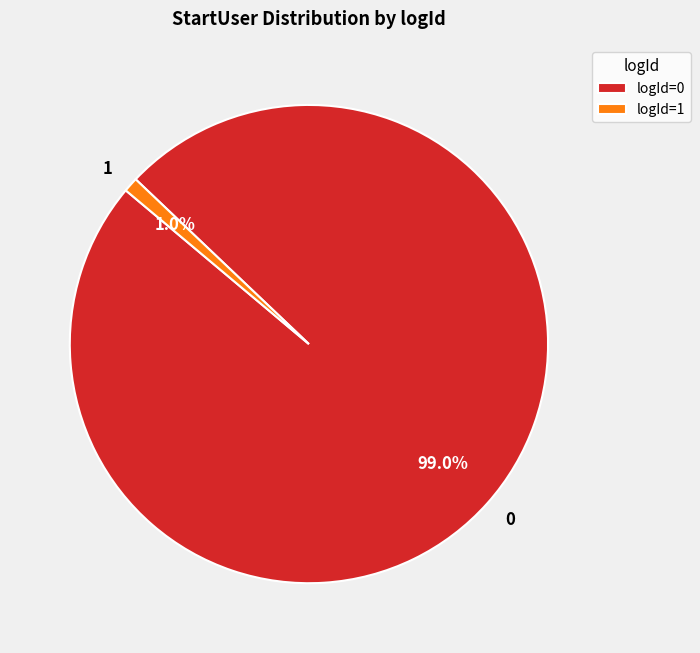

To the nearest percent, what is the combined percentage of 0 and 1?

100%